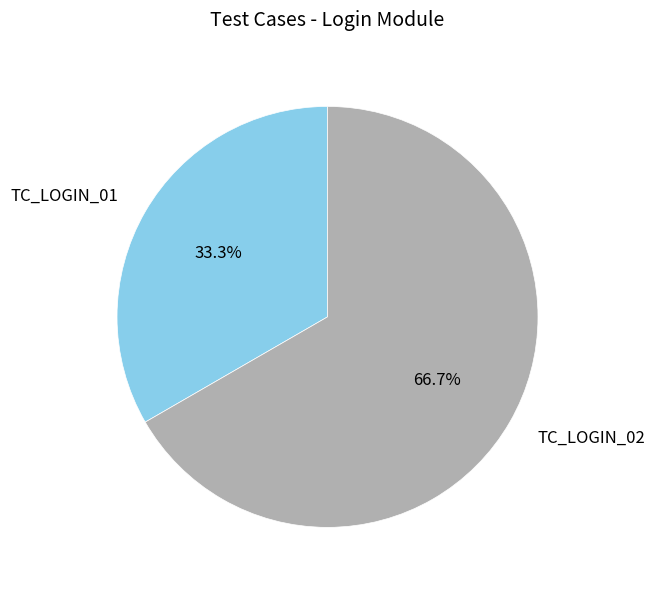

How many segments does this pie chart have?

2